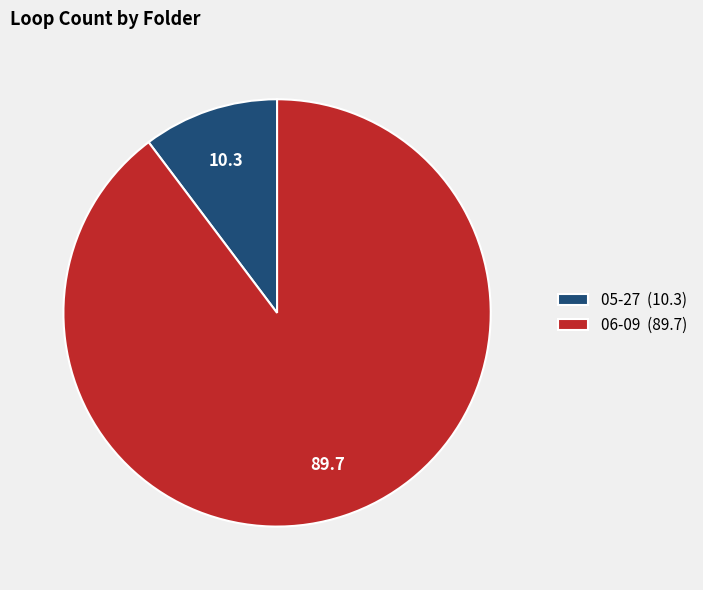

Is it true that 05-27 (10.3) is 10% of the pie?

True